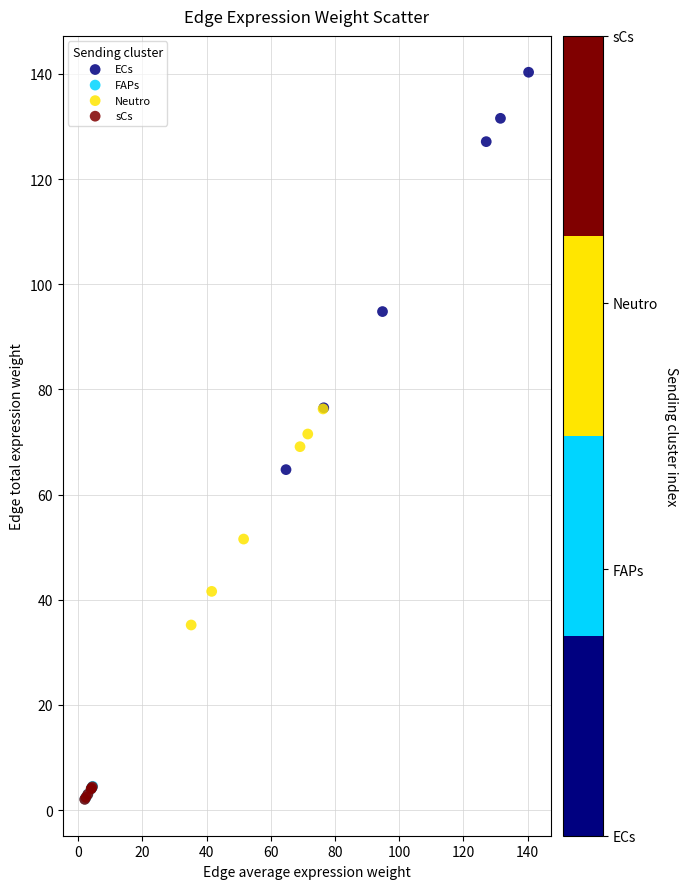

Which series contains the highest Y value?

ECs